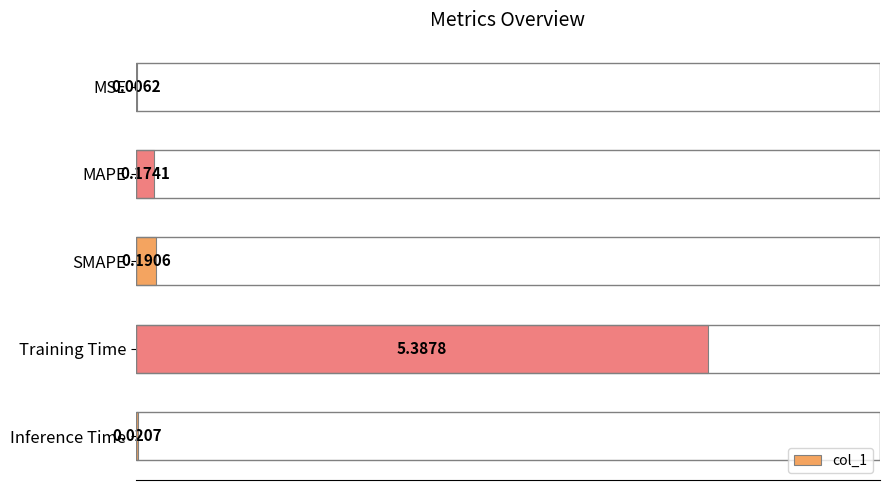

What is the sum of all values?

5.8